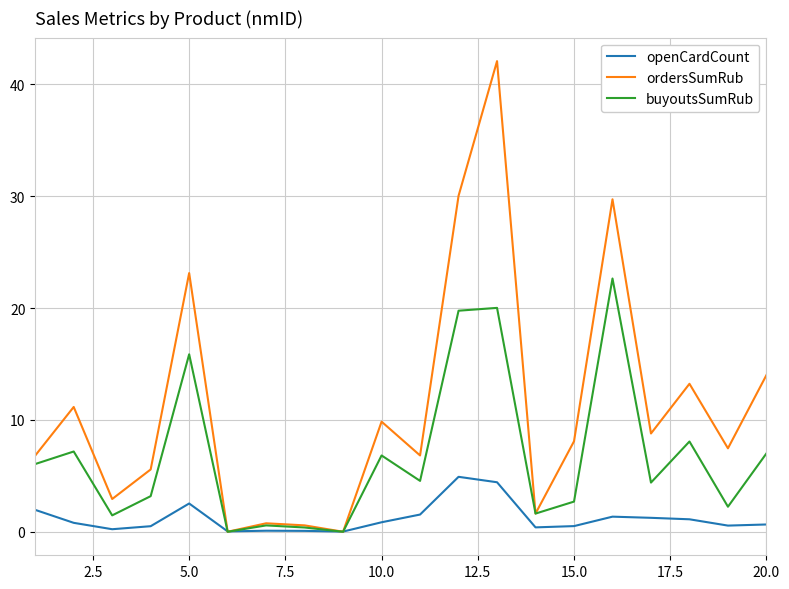

Which series ends up on top after the final intersection of openCardCount and ordersSumRub?

ordersSumRub